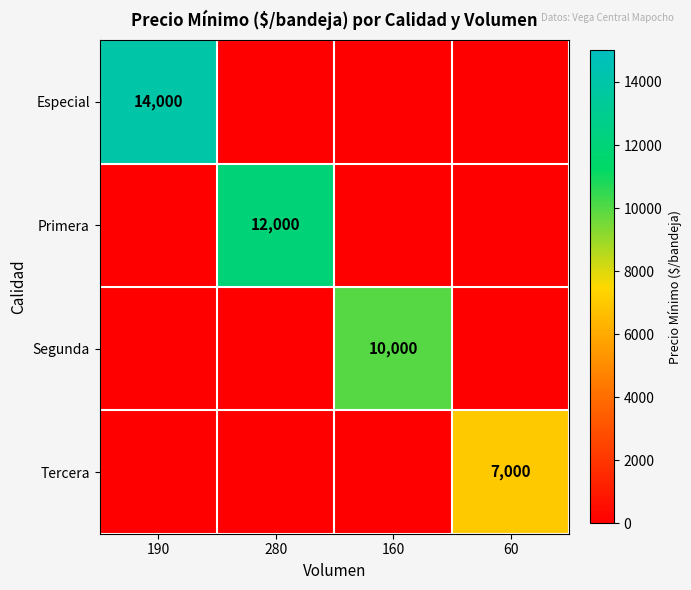

True or false: Especial has a value of 5312 at 190.

False